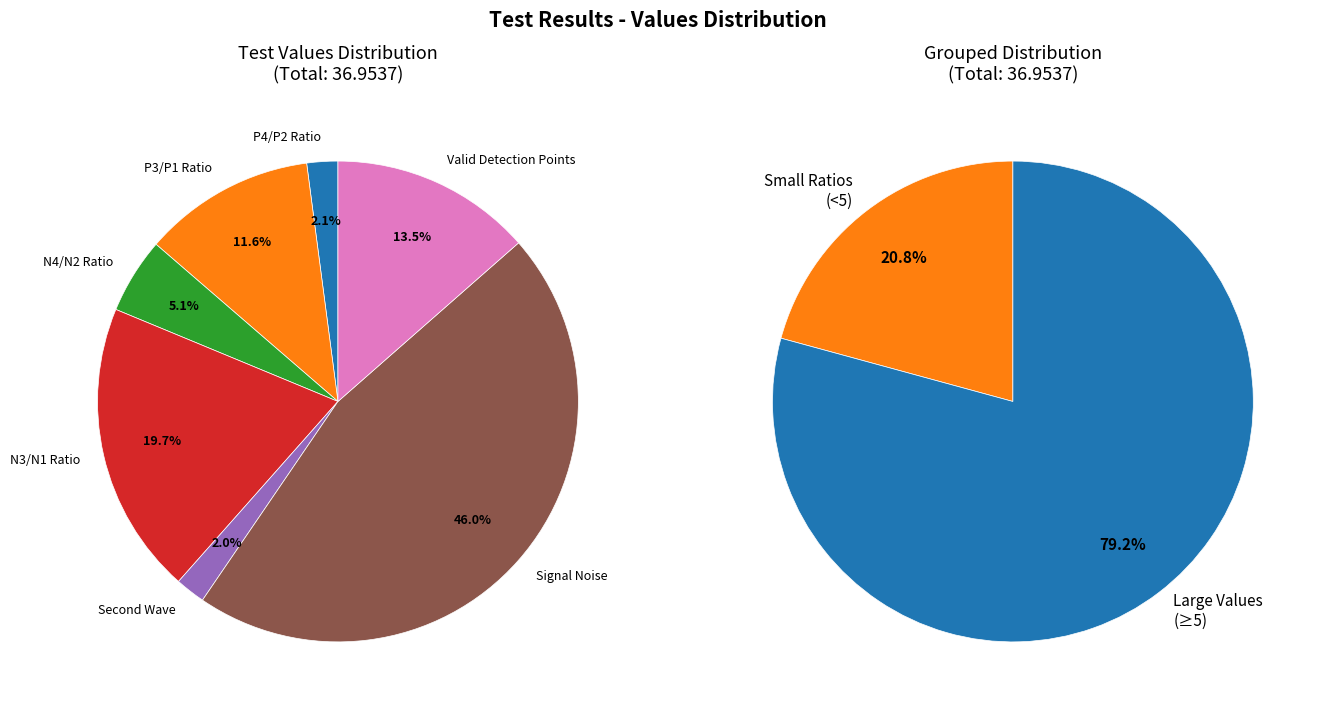

Does P3/P1 Ratio account for over 50% of the chart?

No